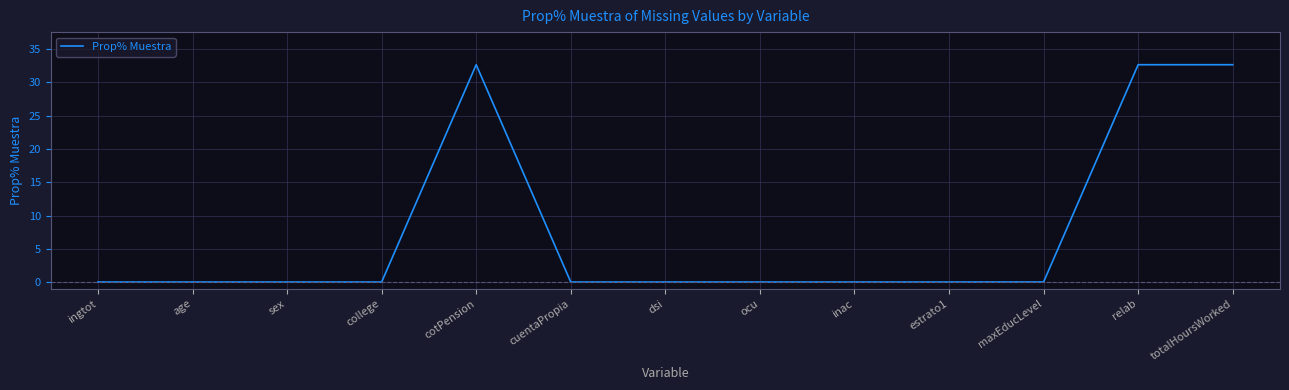

What is the greatest value displayed?

32.7